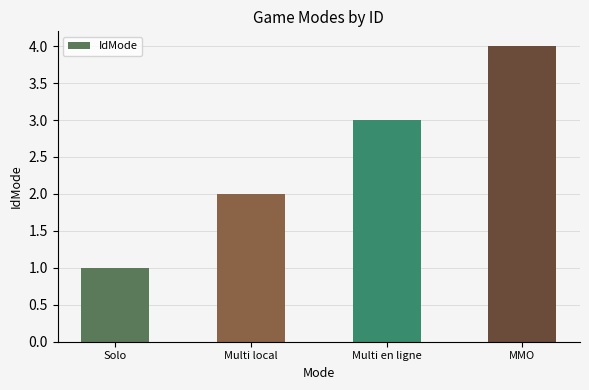

True or false: the data shows 1 at Multi local.

False